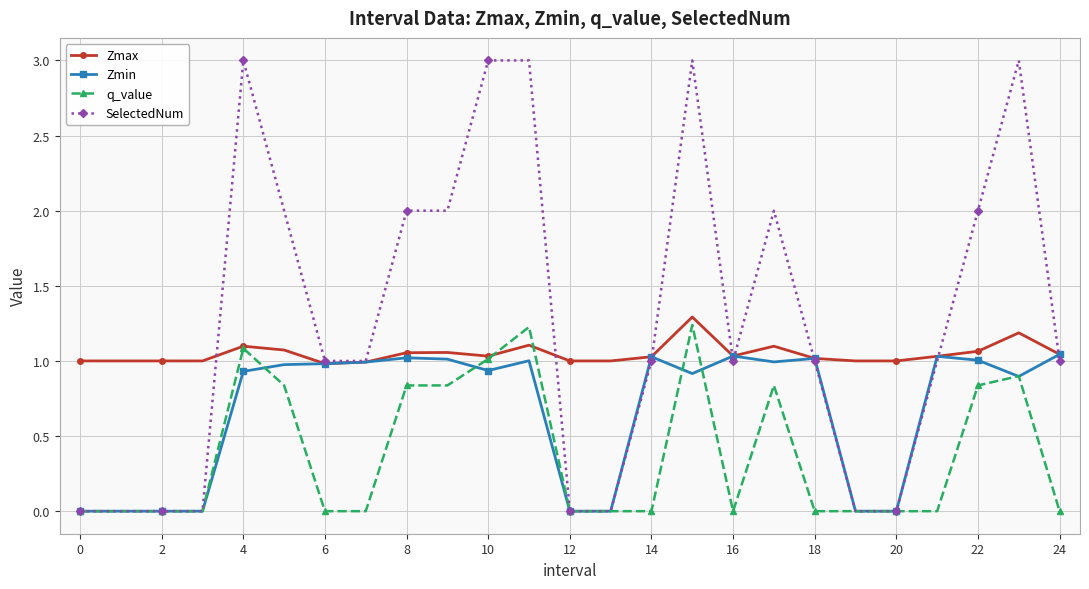

Which series has the widest spread of values?

SelectedNum